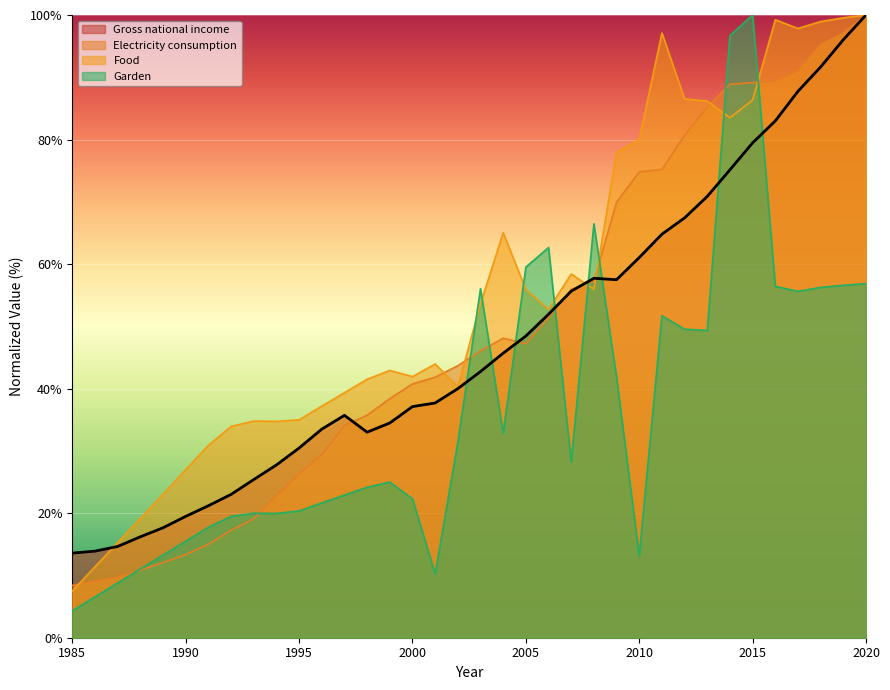

Which series has the widest spread of values?

Garden